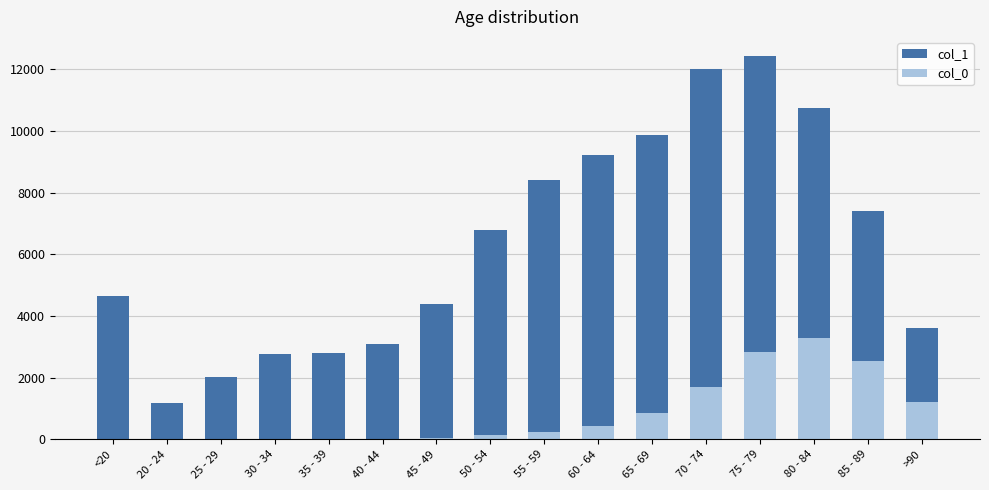

Where does the col_0 series first go above 227?

60 - 64